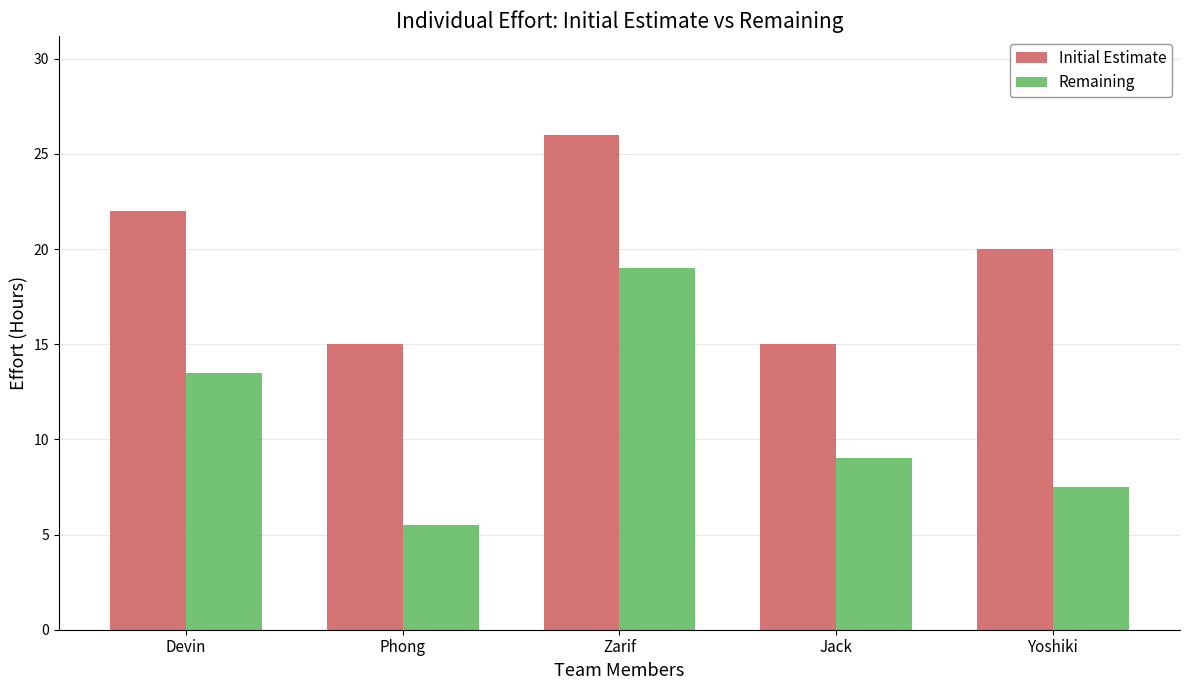

What are all the series names shown in the legend?

Initial Estimate, Remaining